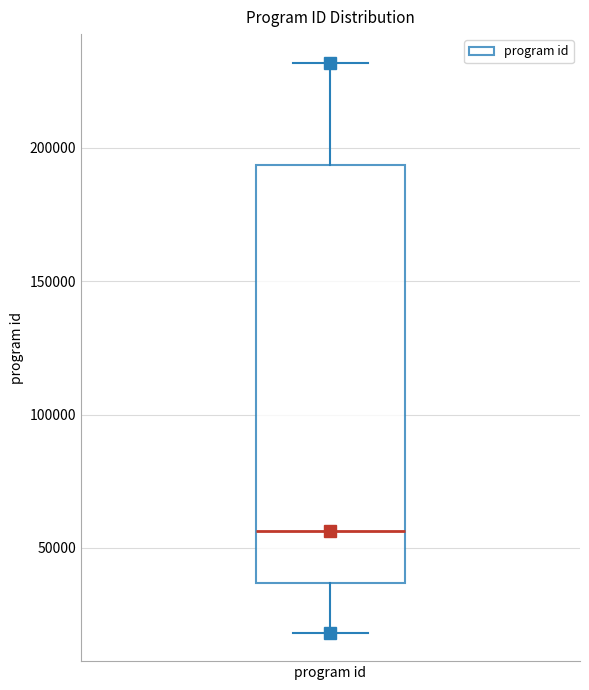

Transcribe this box plot: give where the median line is, the range the box spans, and where the two whiskers end, as read against the y-axis. The values are not printed on the chart, so give them approximately, as read against the axis.

median 55000, box 35000 to 195000, whiskers 20000 to 230000